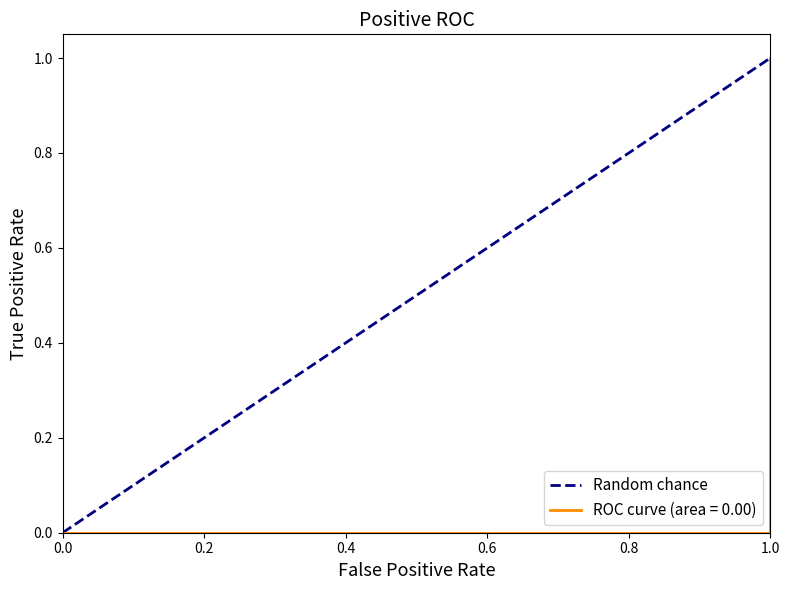

Count the values in the range 0 to 1.

2